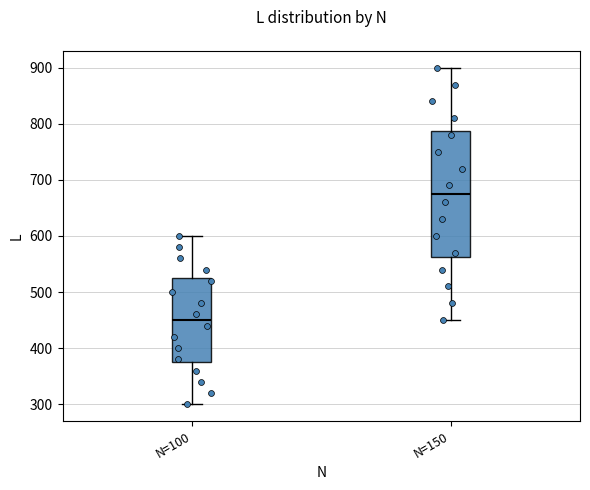

Reading left to right, read every box against the y-axis: the position of its median line, the range the box covers, and the ends of its whiskers. The values are not printed on the chart, so give them approximately, as read against the axis.

N=100: median 450, box 380 to 530, whiskers 300 to 600
N=150: median 680, box 560 to 790, whiskers 450 to 900